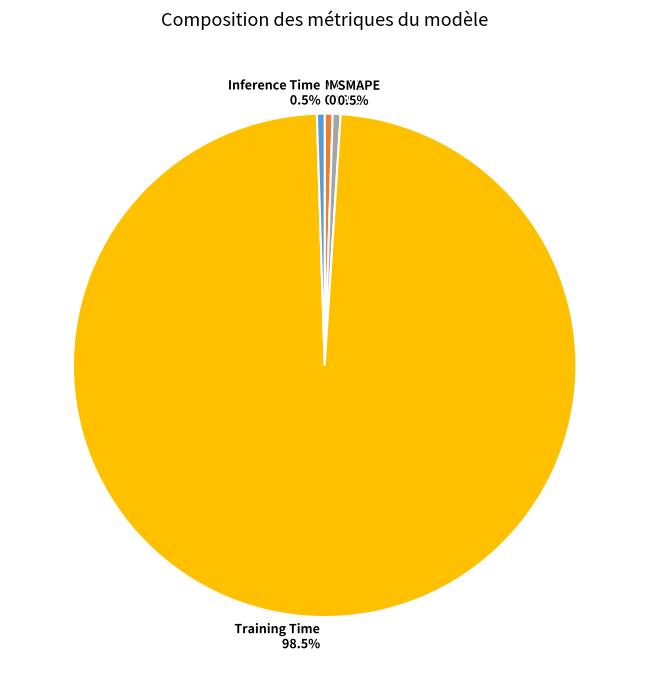

Does Training Time account for over 50% of the chart?

Yes